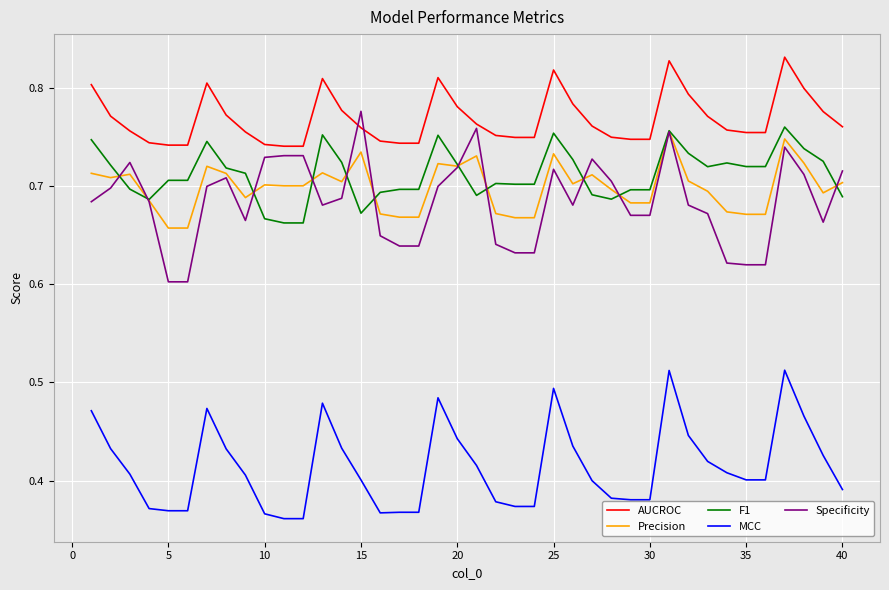

Which series has the largest total across all categories?

AUCROC